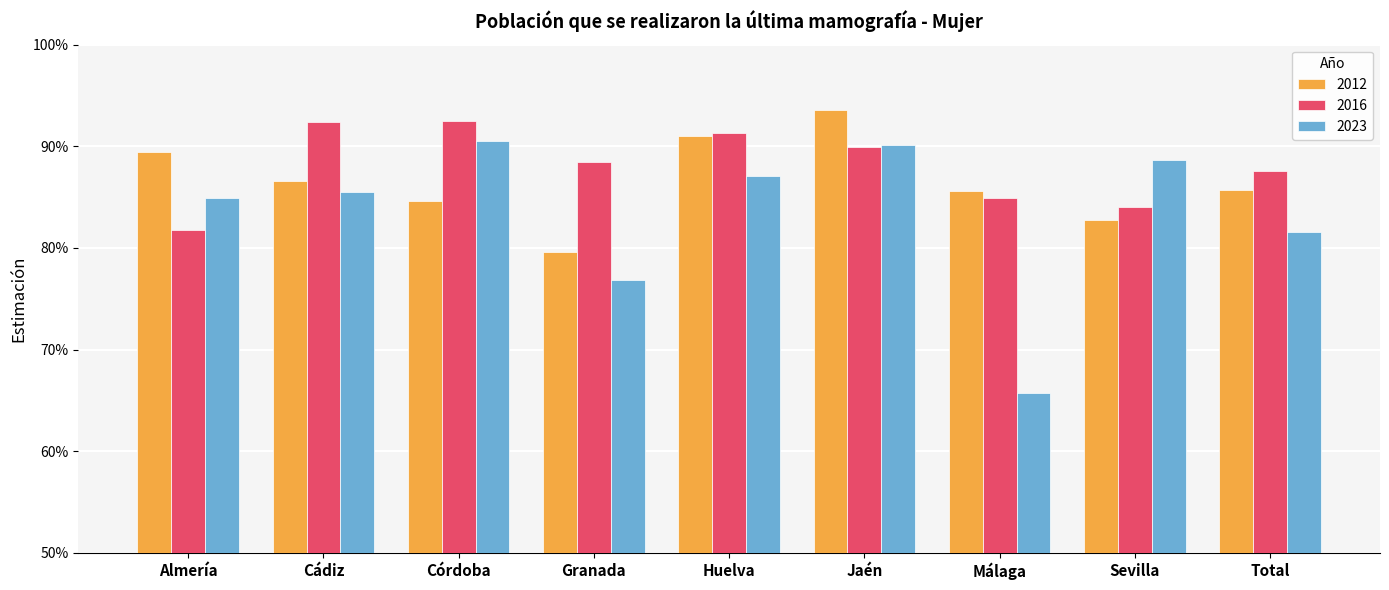

Rank the categories by 2023 value from lowest to highest.

Málaga, Granada, Total, Almería, Cádiz, Huelva, Sevilla, Jaén, Córdoba